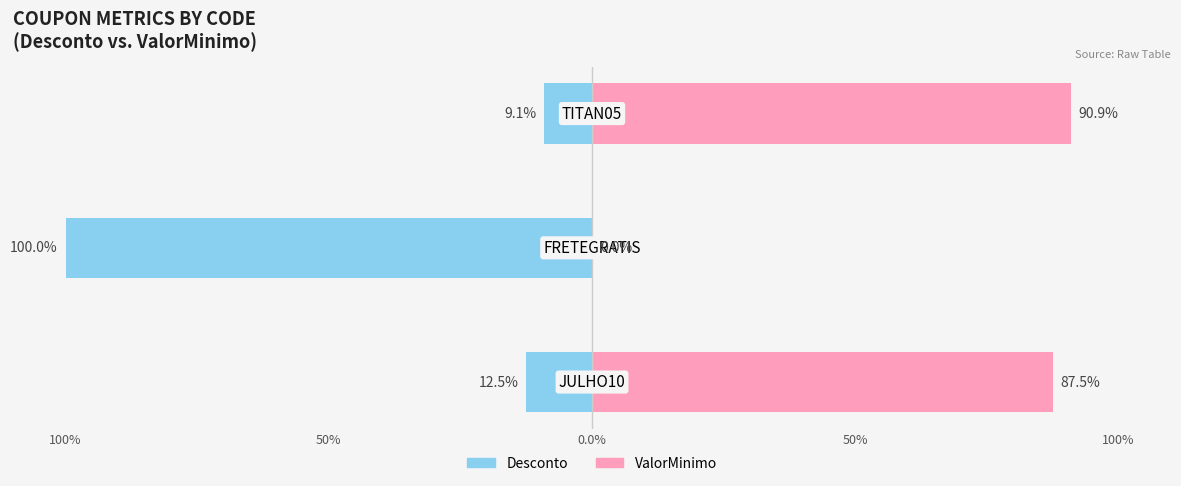

How many categories are shown in the chart?

3